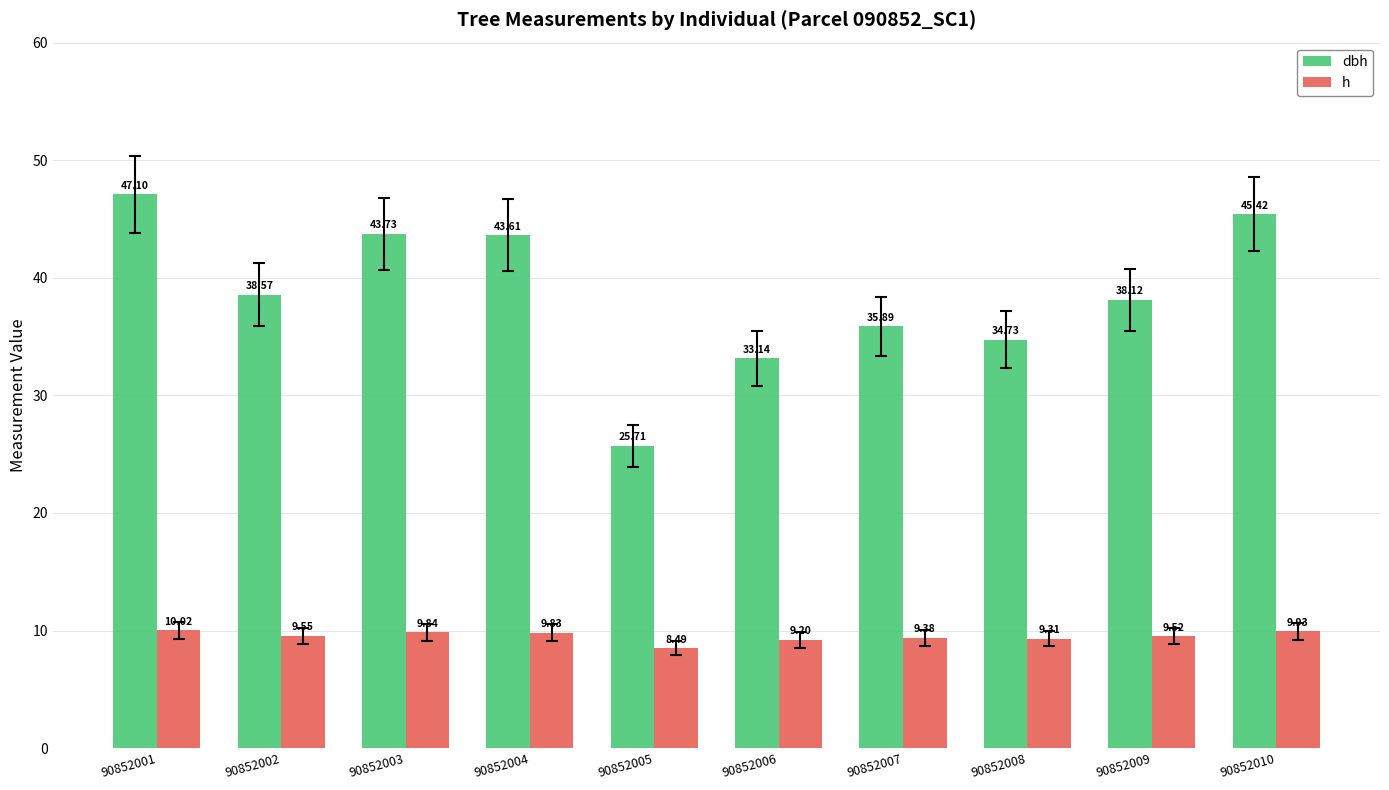

At 90852001, list the series in order from smallest to largest.

h, dbh